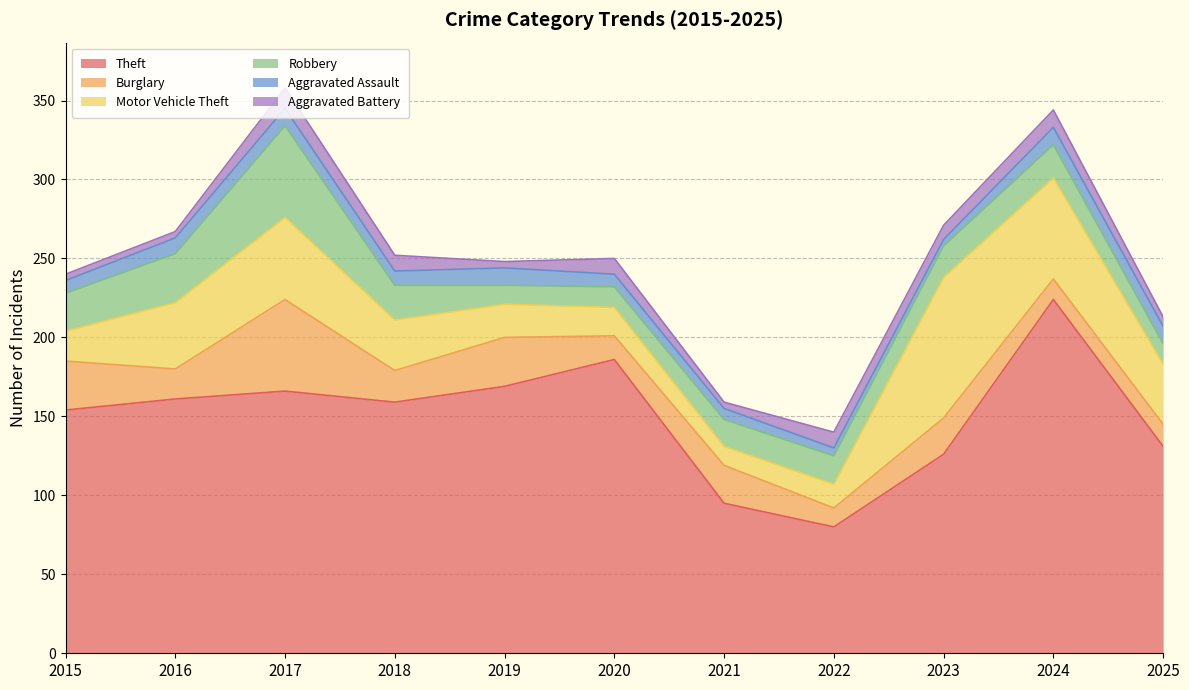

Reading left to right, transcribe all the data shown in this chart.

Theft: 2015=154	2016=161	2017=166	2018=159	2019=169	2020=186	2021=95	2022=80	2023=126	2024=224	2025=131
Burglary: 2015=31	2016=19	2017=58	2018=20	2019=31	2020=15	2021=24	2022=12	2023=23	2024=13	2025=14
Motor Vehicle Theft: 2015=19	2016=42	2017=52	2018=32	2019=21	2020=18	2021=12	2022=15	2023=89	2024=64	2025=38
Robbery: 2015=24	2016=31	2017=58	2018=22	2019=12	2020=13	2021=17	2022=18	2023=20	2024=21	2025=13
Aggravated Assault: 2015=8	2016=10	2017=11	2018=9	2019=11	2020=8	2021=7	2022=5	2023=4	2024=11	2025=11
Aggravated Battery: 2015=4	2016=4	2017=13	2018=10	2019=4	2020=10	2021=4	2022=10	2023=9	2024=11	2025=6